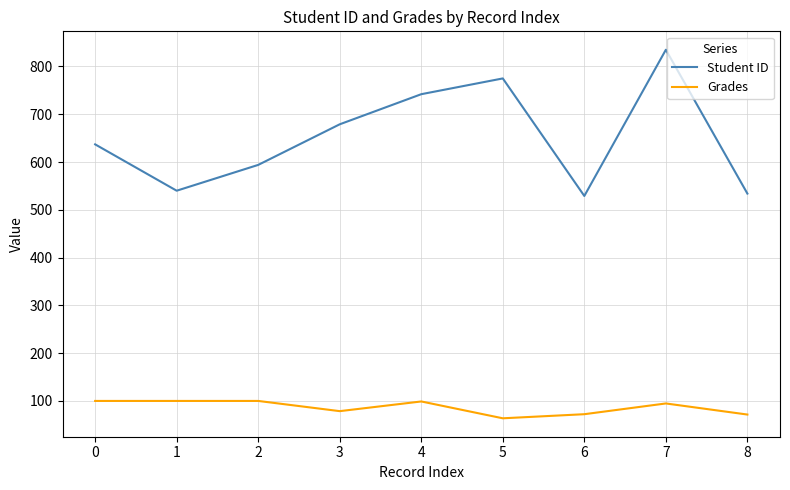

At which category is the sum across all series the highest?

7